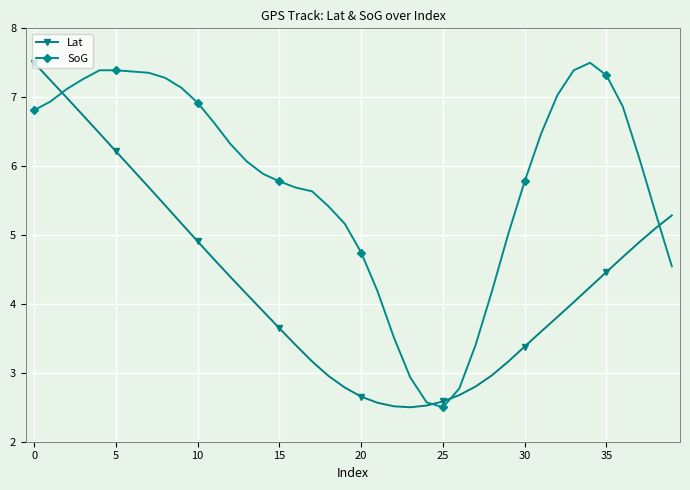

How many lines are shown in the chart?

2